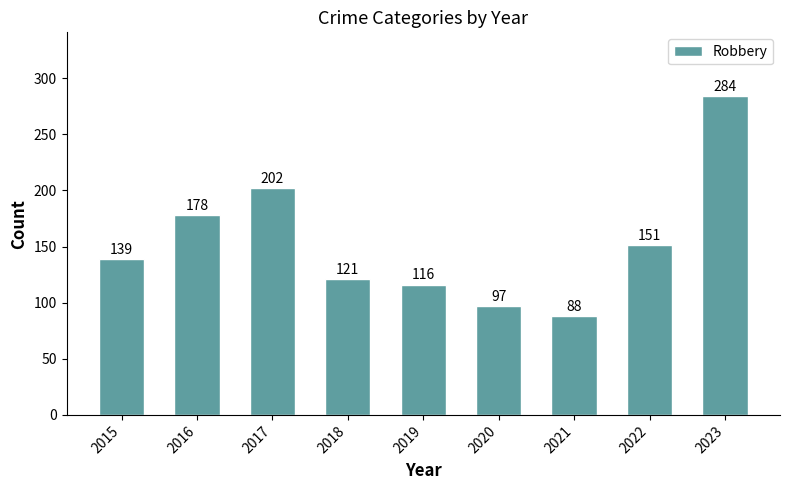

Does the chart contain any negative values?

No